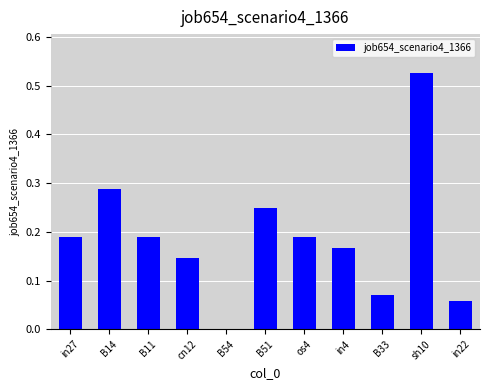

What is the sum of all values?

2.1